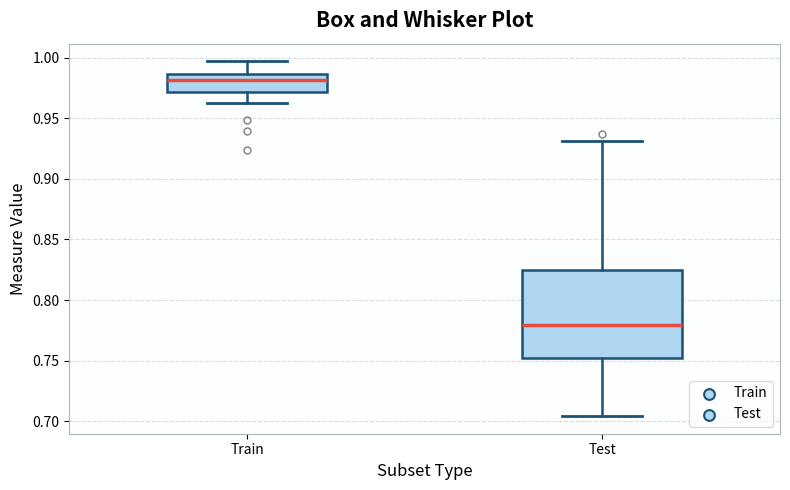

Reading left to right, transcribe this box plot: for each box, give where its median line is, the range the box spans, and where its two whiskers end, as read against the y-axis. The values are not printed on the chart, so give them approximately, as read against the axis.

Train: median 0.980, box 0.970 to 0.985, whiskers 0.965 to 0.995
Test: median 0.780, box 0.750 to 0.825, whiskers 0.705 to 0.930